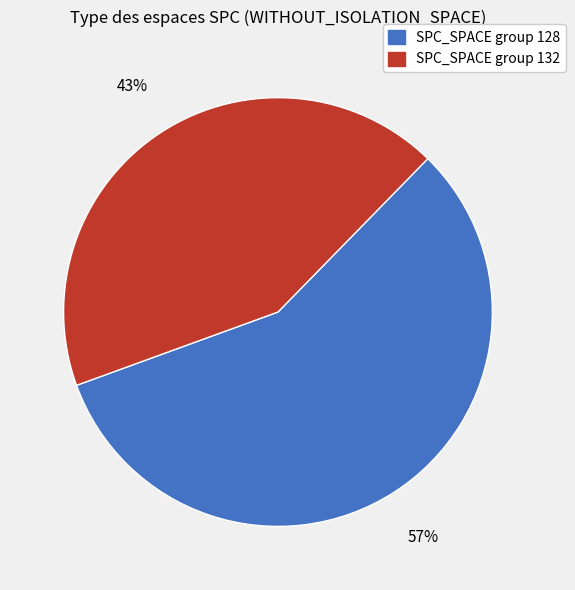

To the nearest percent, what is the average slice percentage?

50%